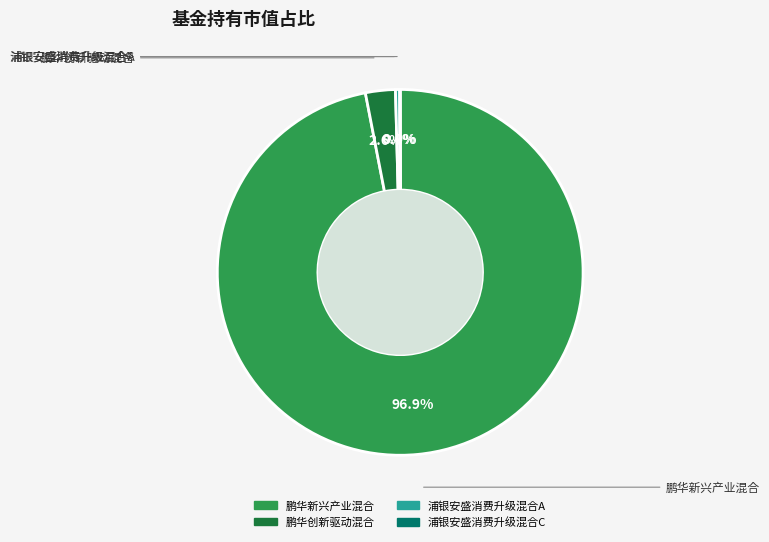

What is the largest slice in the pie chart?

鹏华新兴产业混合